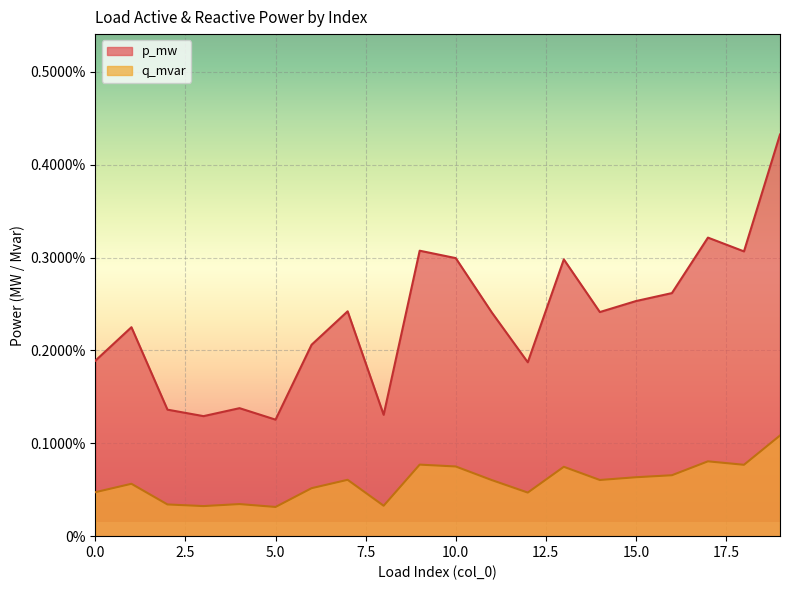

Between 1 and 0, which is larger?

1